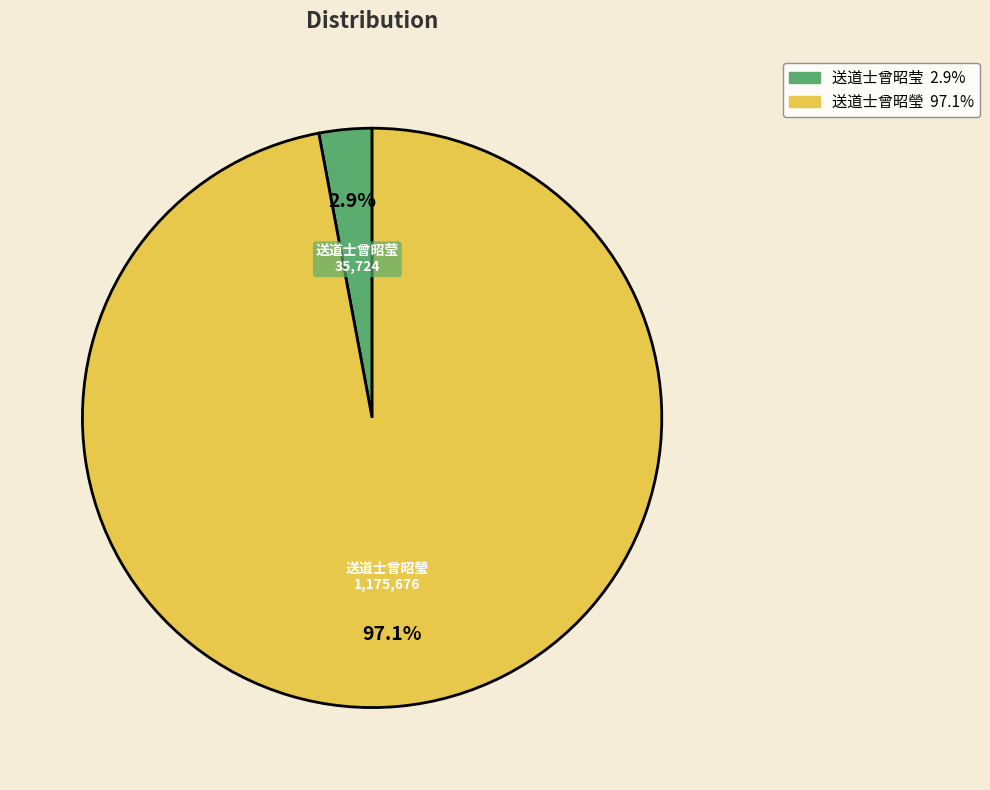

Count the number of slices in the pie.

2